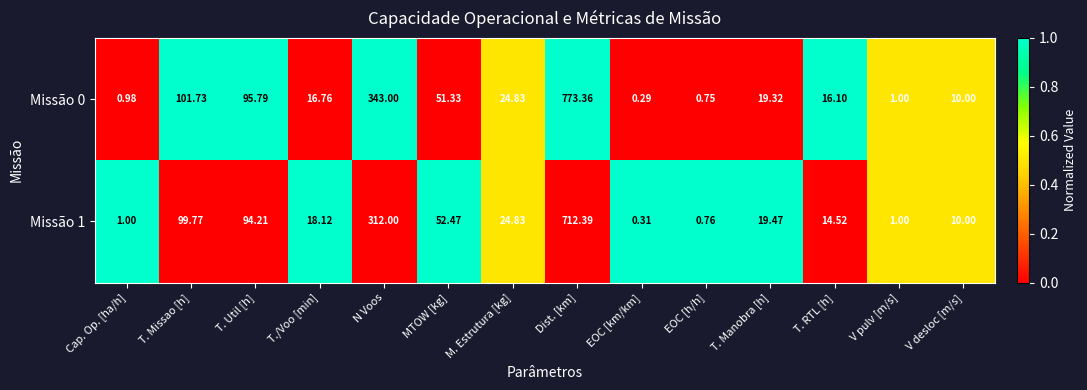

Rank the series by their maximum value, from highest to lowest.

Missão 0, Missão 1